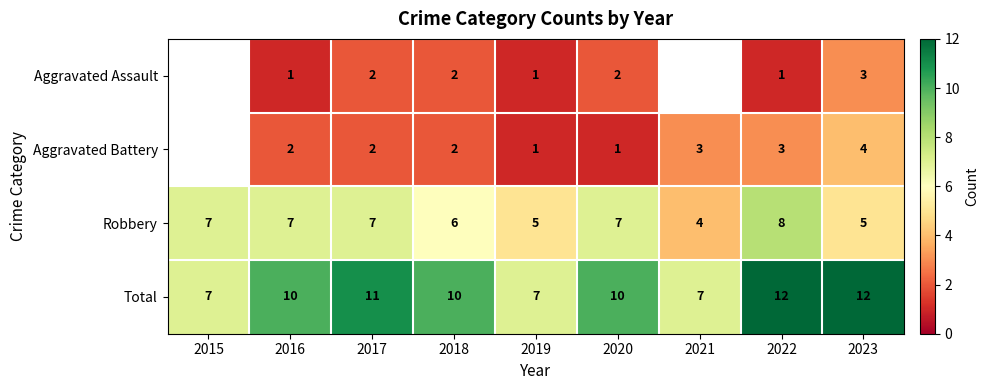

Rank the series at 2022 from lowest to highest value.

Aggravated Assault, Aggravated Battery, Robbery, Total